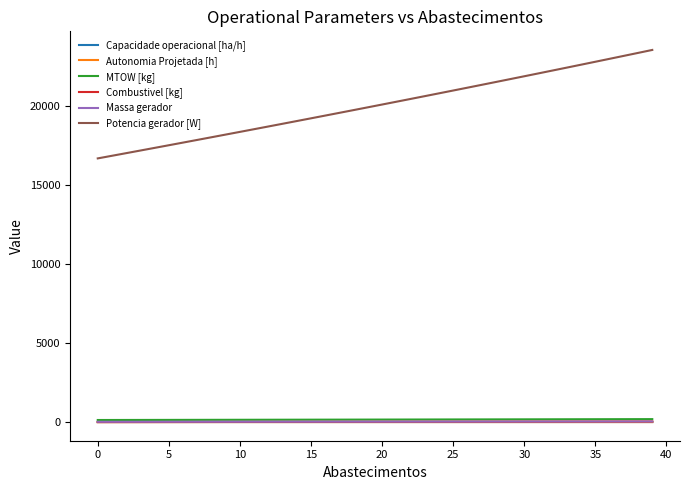

Which series has the largest total across all categories?

Potencia gerador [W]